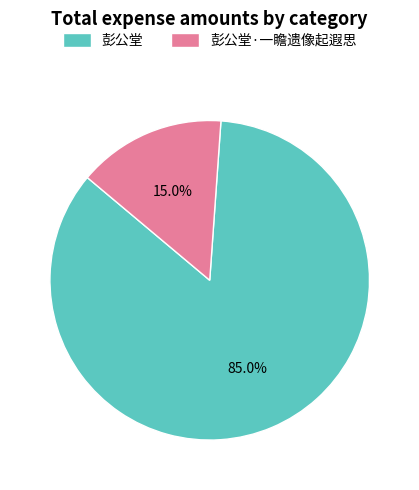

Rank the categories by value from highest to lowest.

彭公堂, 彭公堂·一瞻遗像起遐思